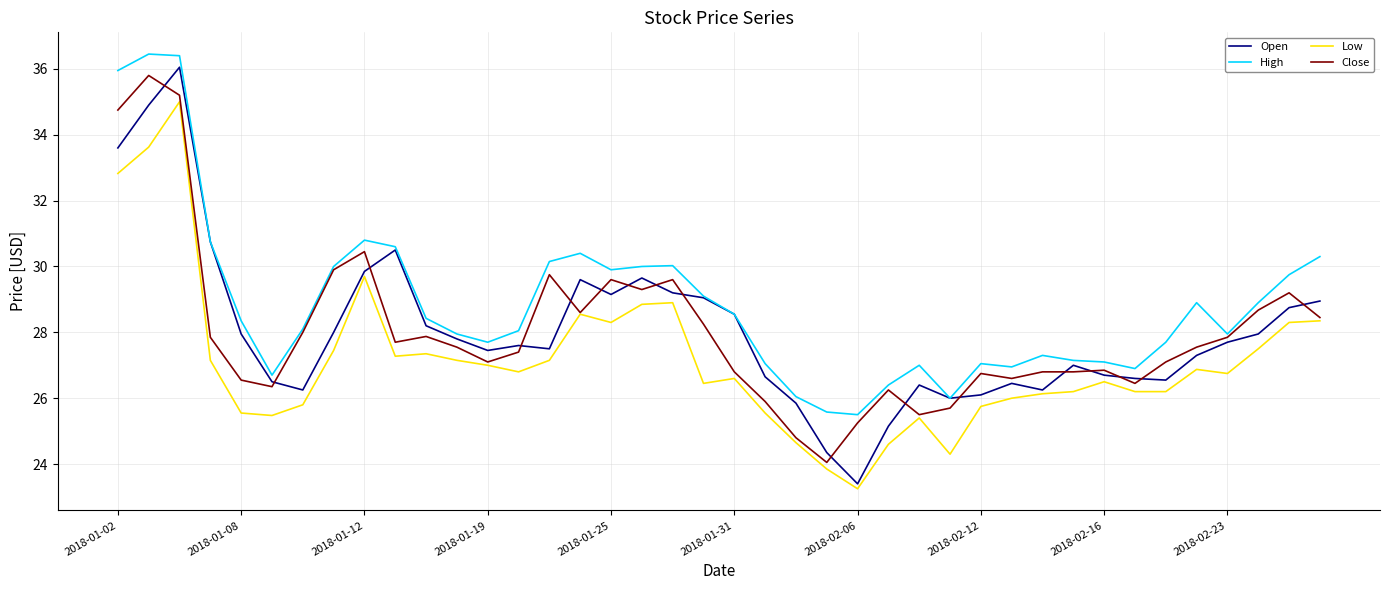

True or false: Open and Close cross at least once.

True